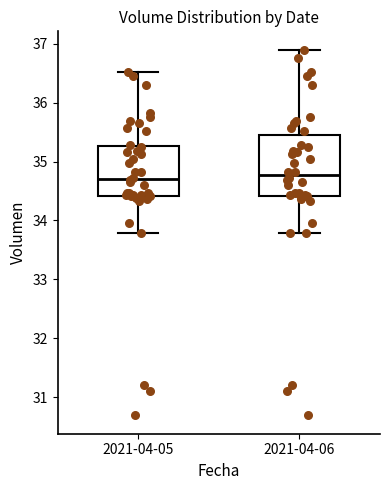

Reading left to right, read every box against the y-axis: the position of its median line, the range the box covers, and the ends of its whiskers. The values are not printed on the chart, so give them approximately, as read against the axis.

2021-04-05: median 34.7, box 34.4 to 35.3, whiskers 33.8 to 36.5
2021-04-06: median 34.8, box 34.4 to 35.5, whiskers 33.8 to 36.9